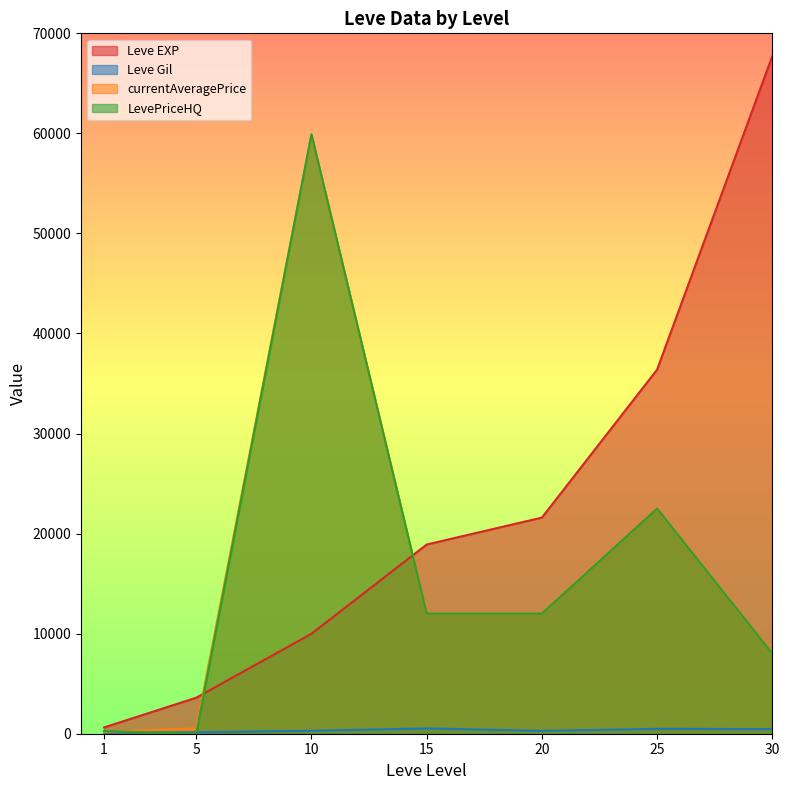

How many lines are shown in the chart?

4